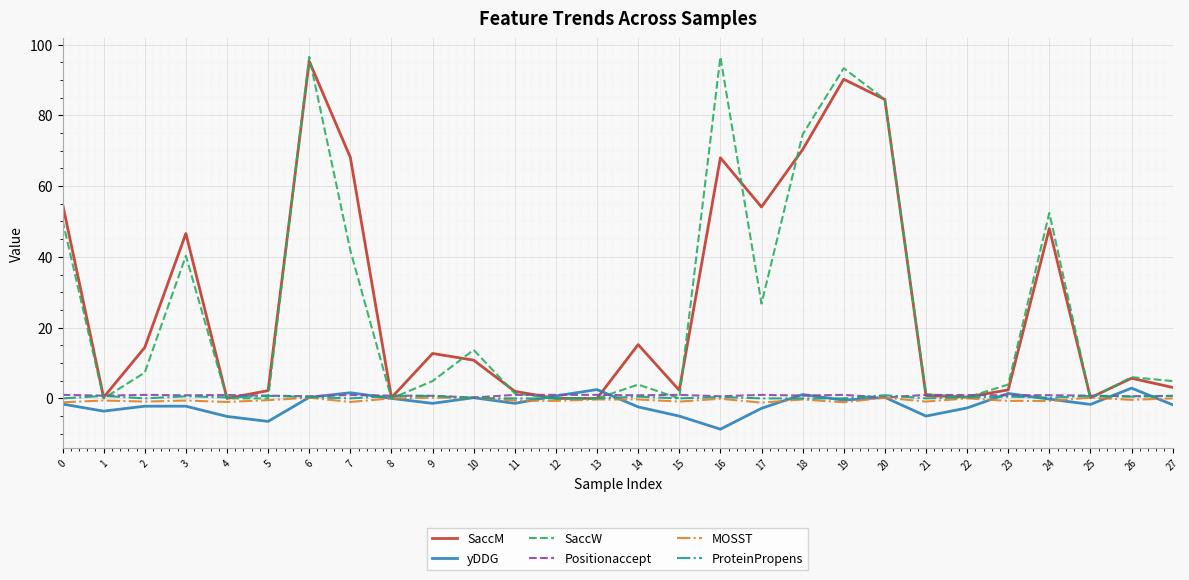

Is the value of SaccM at 7 greater than the value of ProteinPropens at 11?

Yes